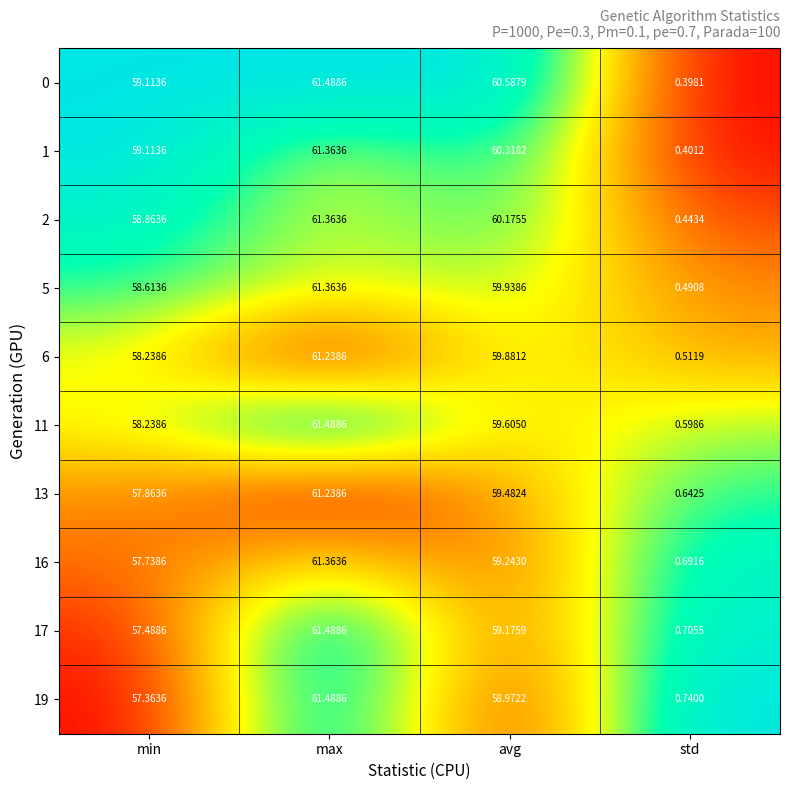

Between min and std, which series saw the biggest shift?

0